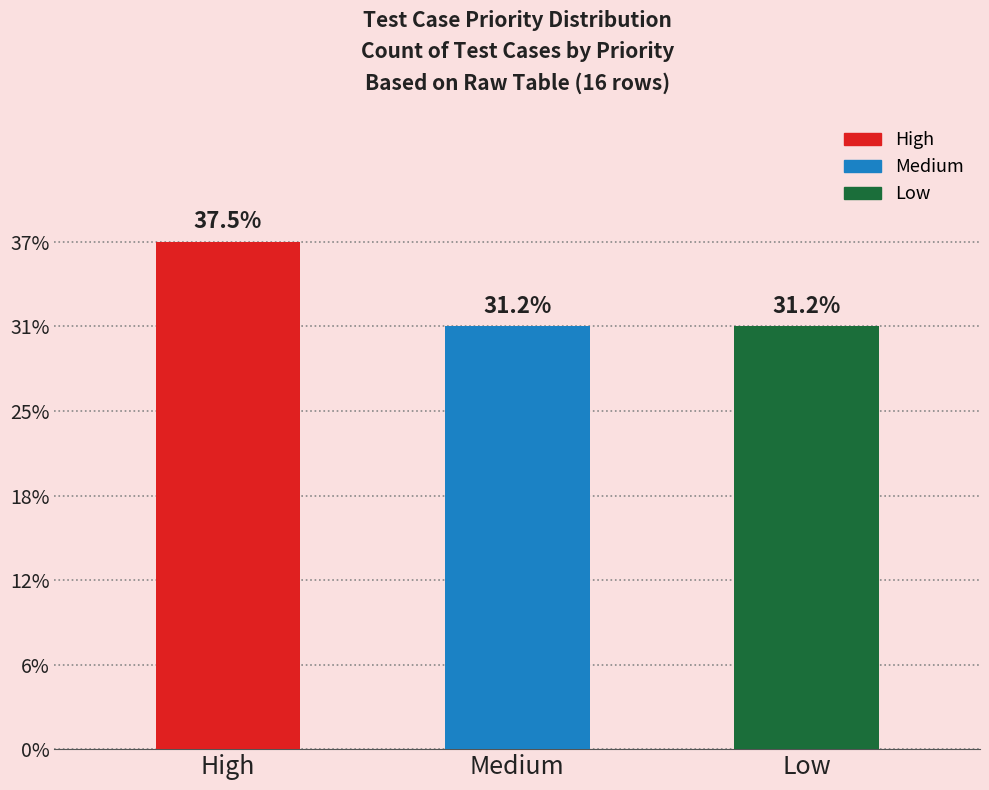

Does the chart contain any negative values?

No